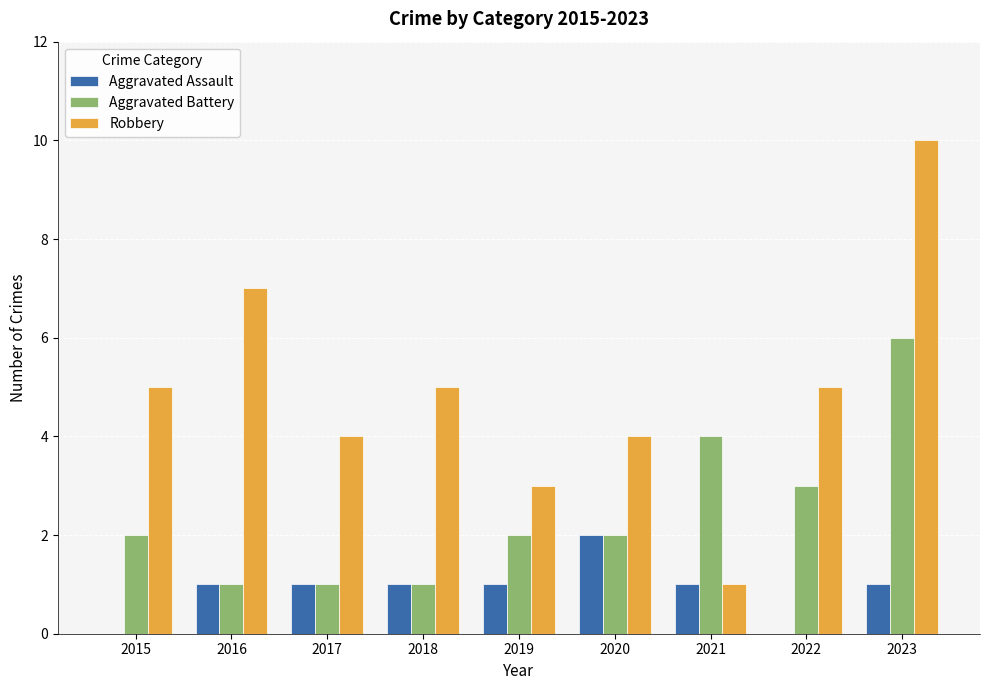

What is the sum of the Robbery values at 2019 and 2022?

8